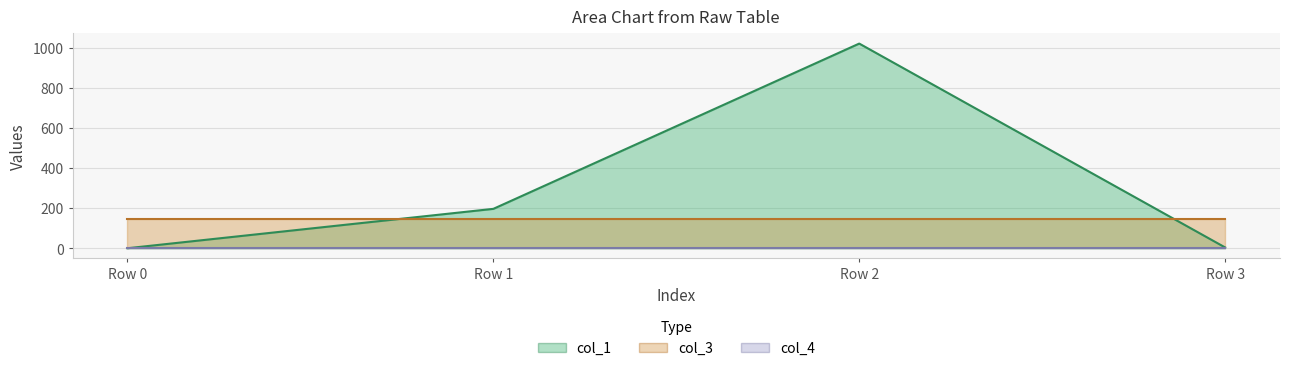

Which category has the lowest value across all series?

Row 0